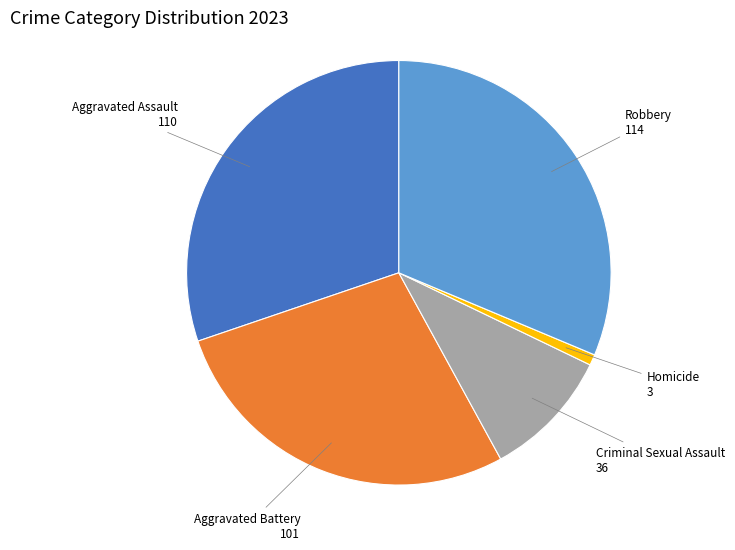

Does Aggravated Battery represent more than half of the total?

No